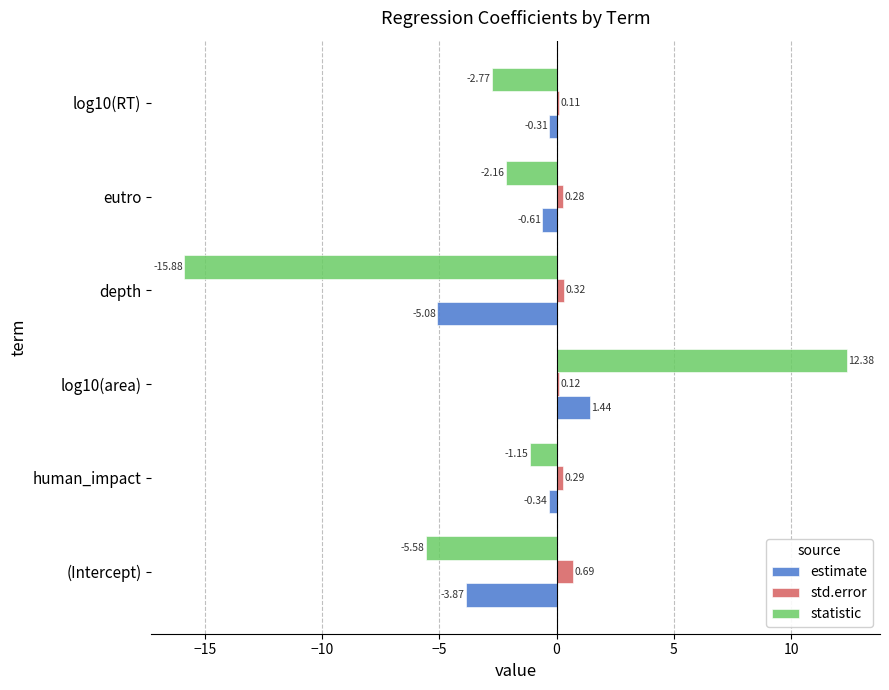

At which label does statistic reach its peak?

log10(area)